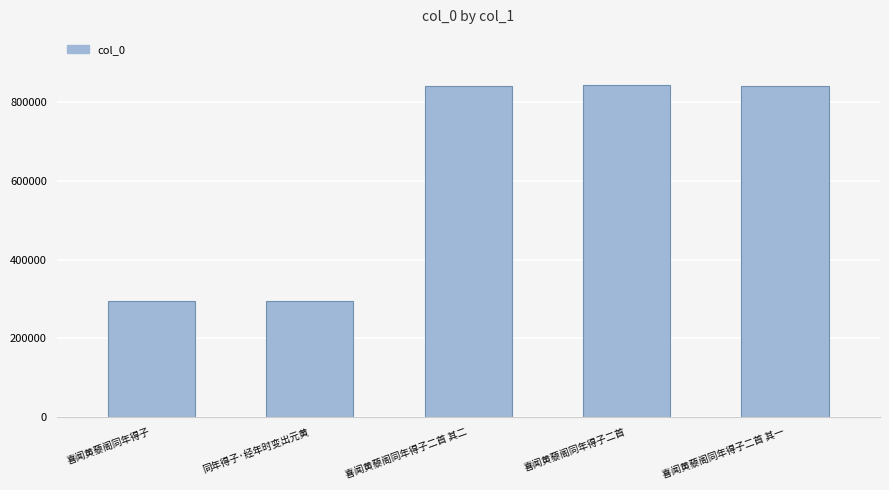

True or false: the data shows 842003 at 喜闻黄藜阁同年得子二首 其一.

True